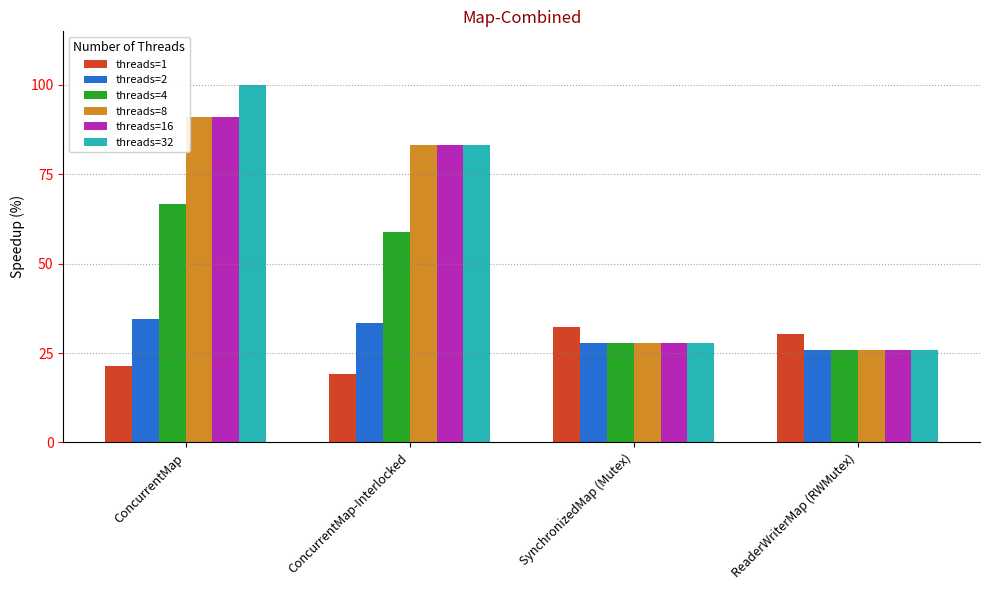

Read the threads=16 value at ConcurrentMap.

90.9